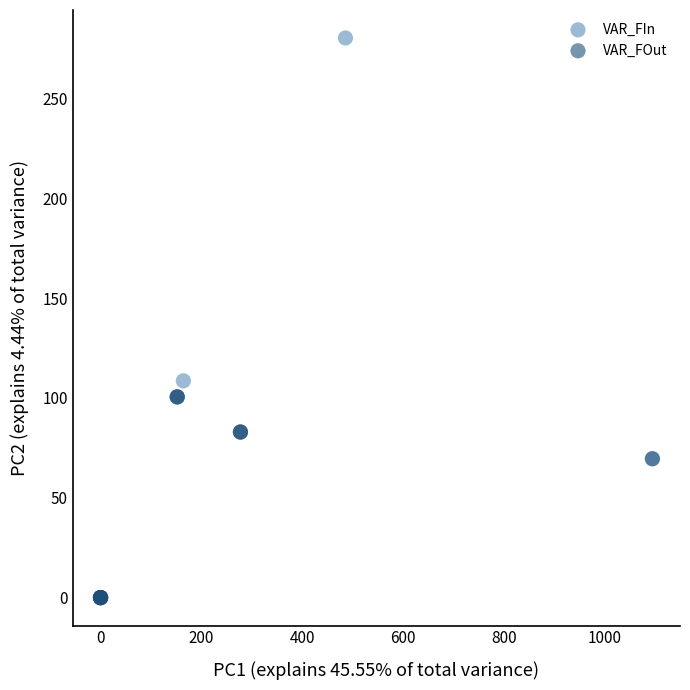

Which series reaches the maximum Y coordinate?

VAR_FIn